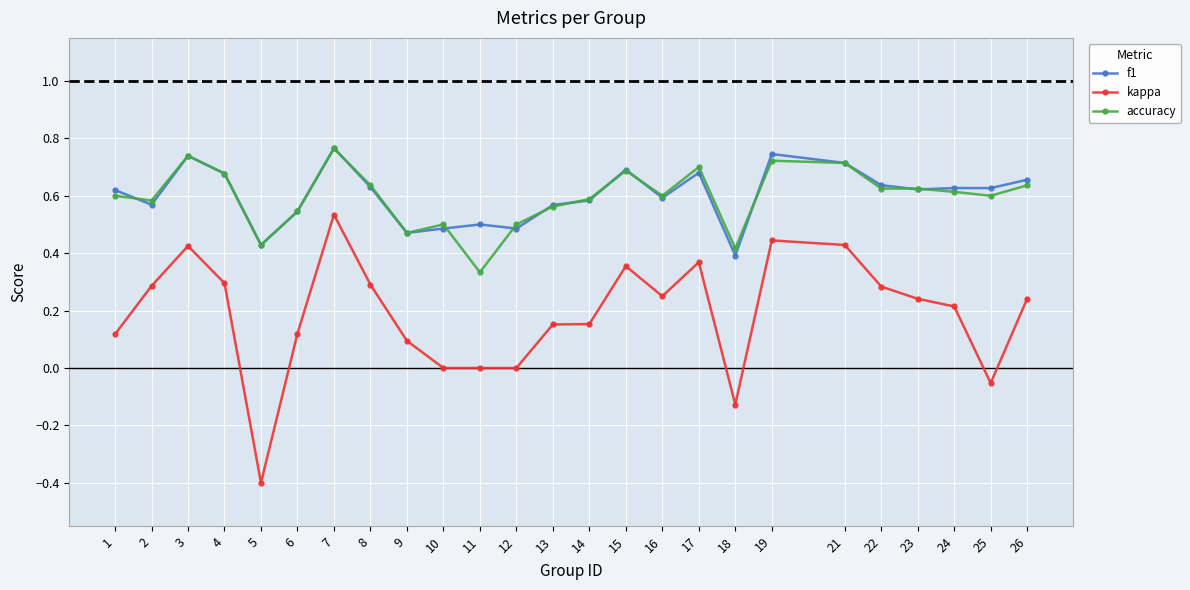

Which series has the largest range (max minus min)?

kappa